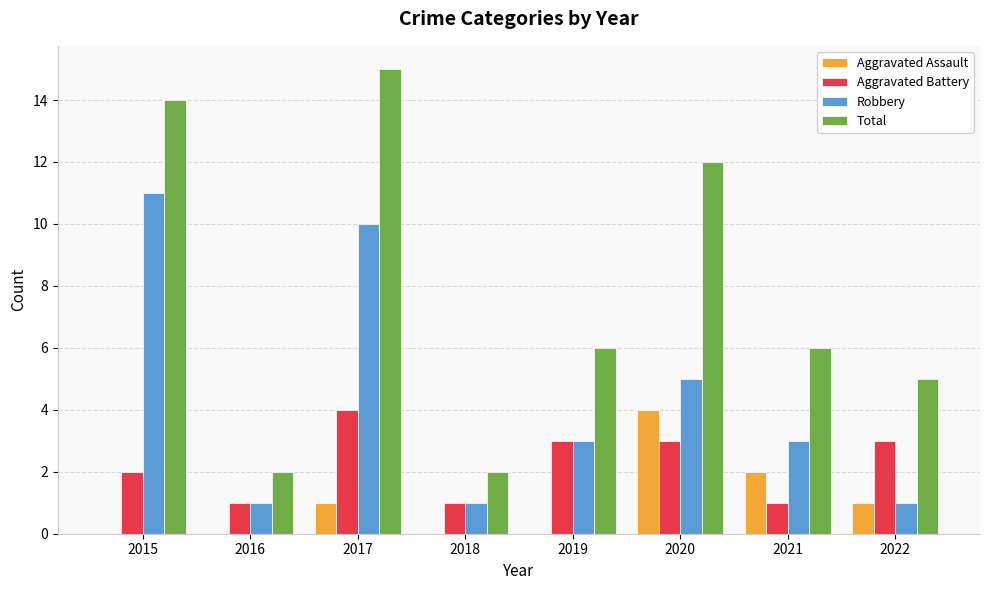

How many Aggravated Assault values are between 0 and 2?

7